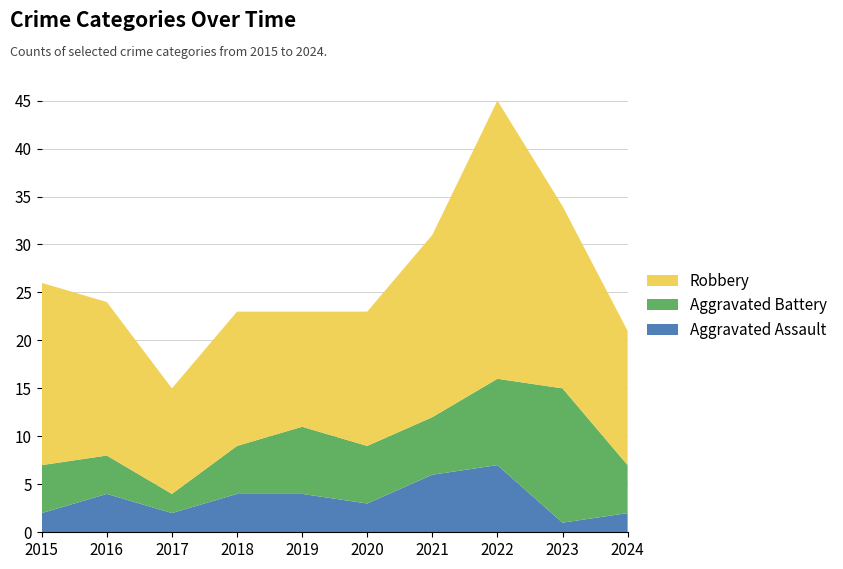

Reading left to right, list all the values displayed in this chart.

Aggravated Assault: 2015=2	2016=4	2017=2	2018=4	2019=4	2020=3	2021=6	2022=7	2023=1	2024=2
Aggravated Battery: 2015=5	2016=4	2017=2	2018=5	2019=7	2020=6	2021=6	2022=9	2023=14	2024=5
Robbery: 2015=19	2016=16	2017=11	2018=14	2019=12	2020=14	2021=19	2022=29	2023=19	2024=14